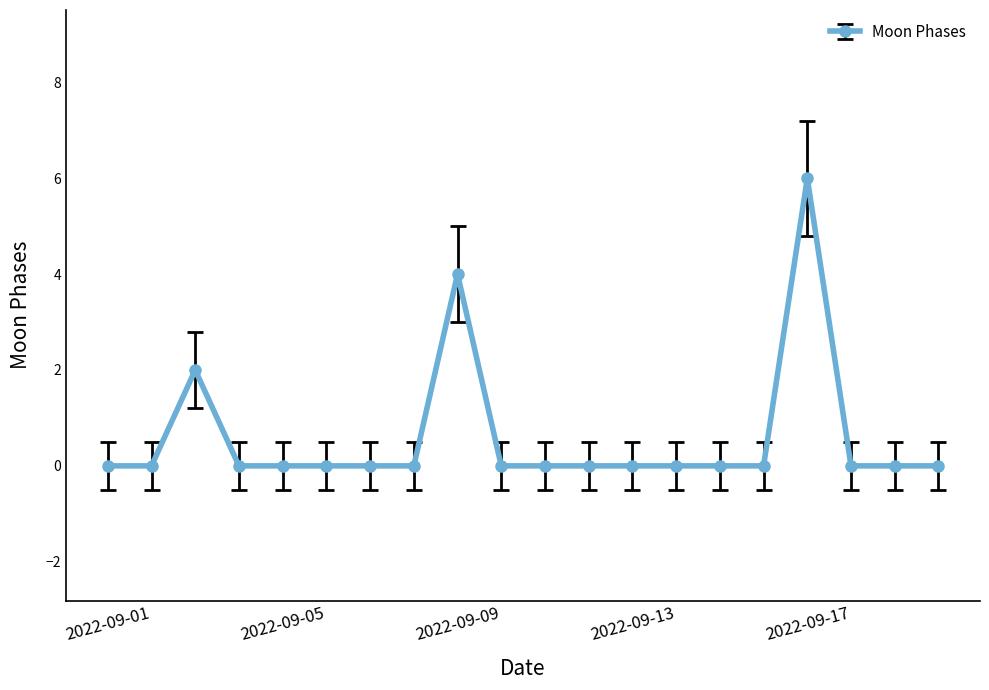

True or false: the data has more than 1 interior local peaks.

True